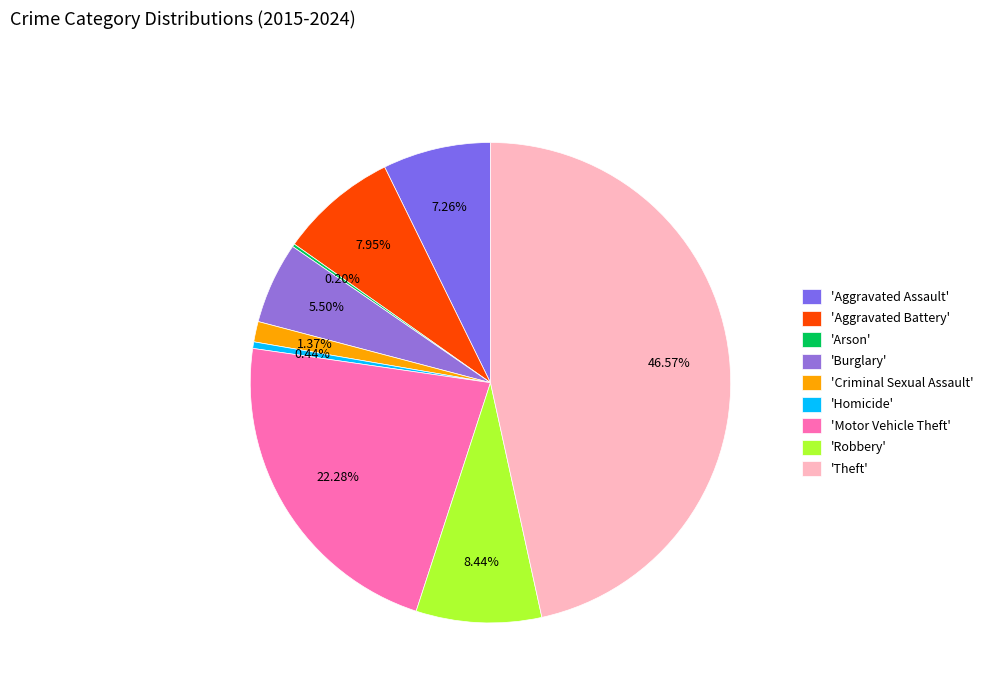

Does any single category account for the majority?

No